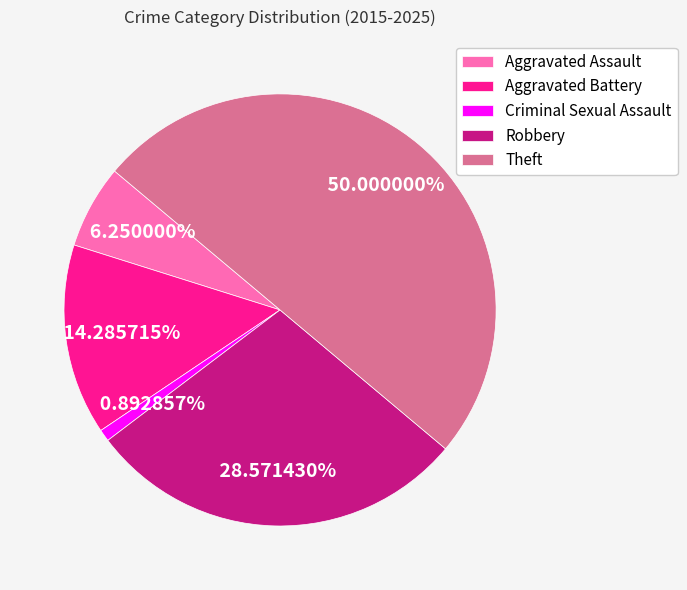

What percentage is the Robbery slice, to the nearest percent?

29%